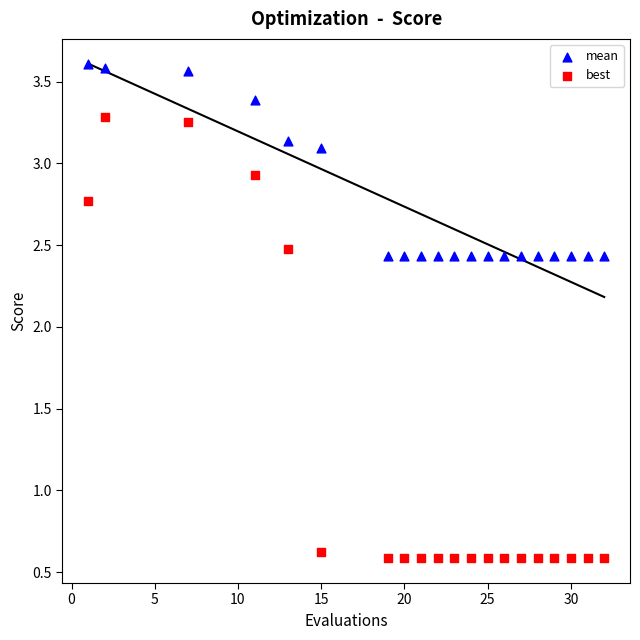

Across all data points, what is the range of Y values (max minus min)?

3.0